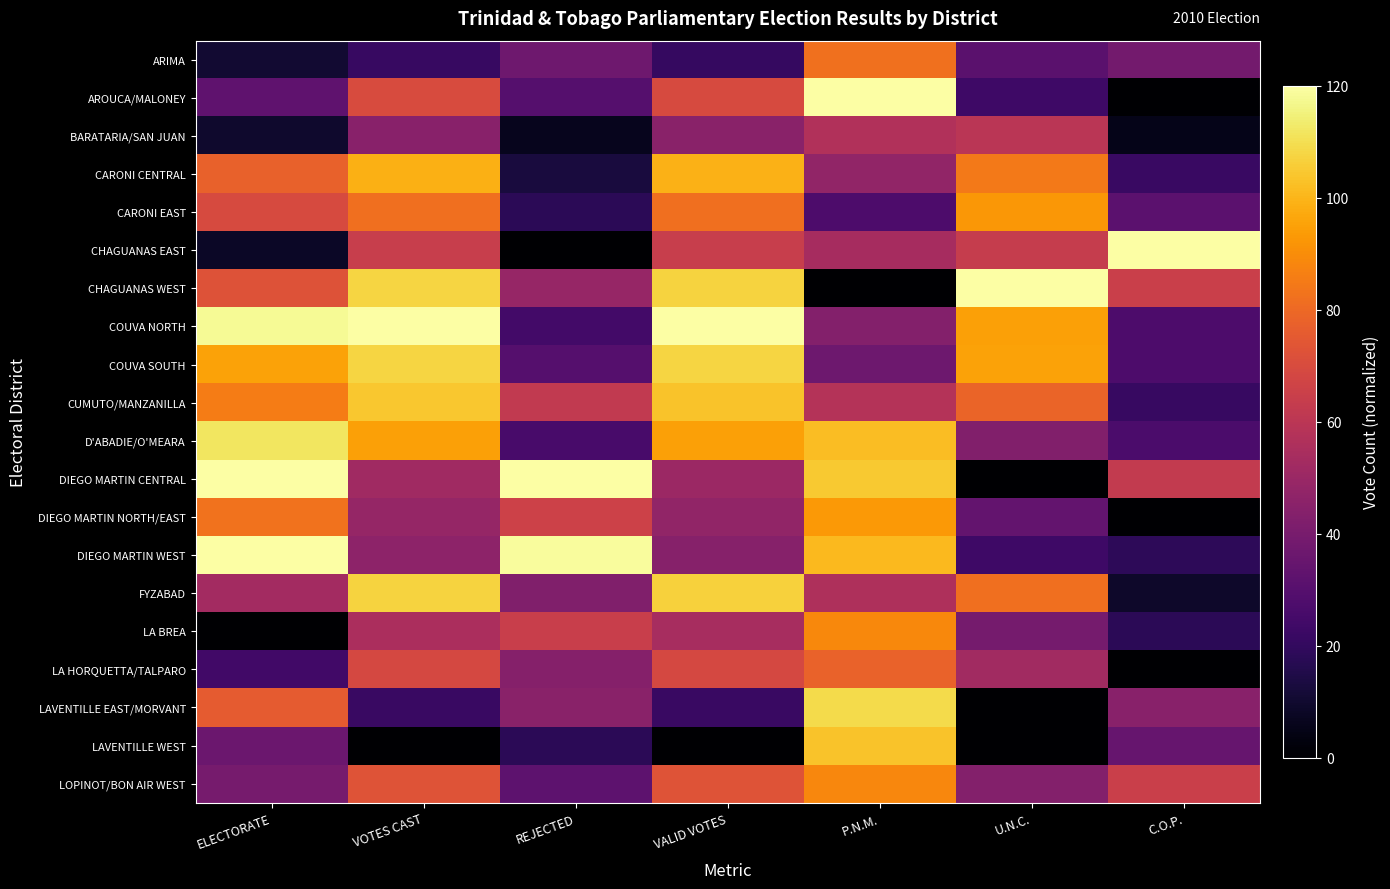

What is the total value across all series at P.N.M.?

1450.5